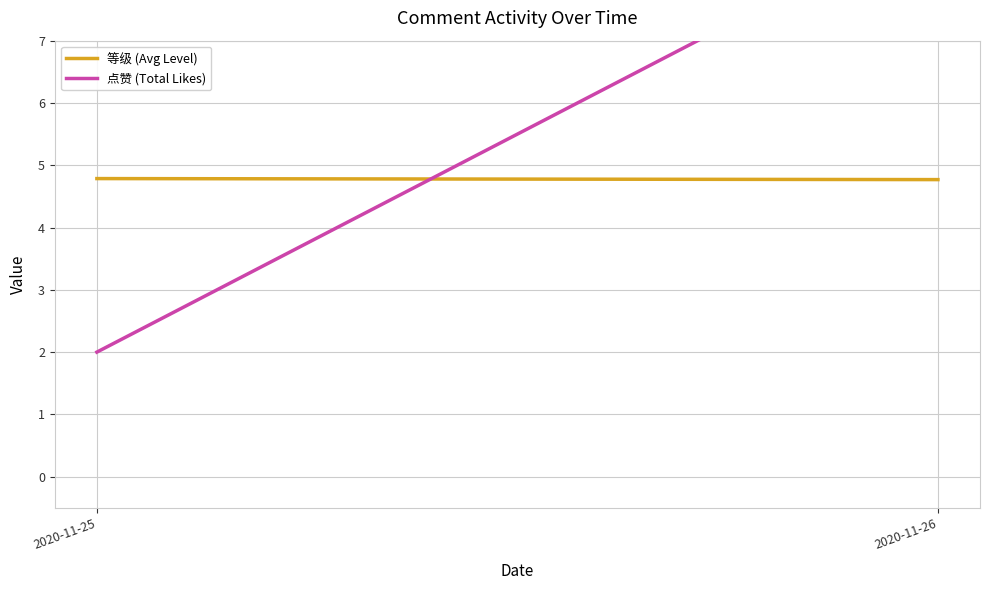

Between 2020-11-26 and 2020-11-25, which is larger?

2020-11-25